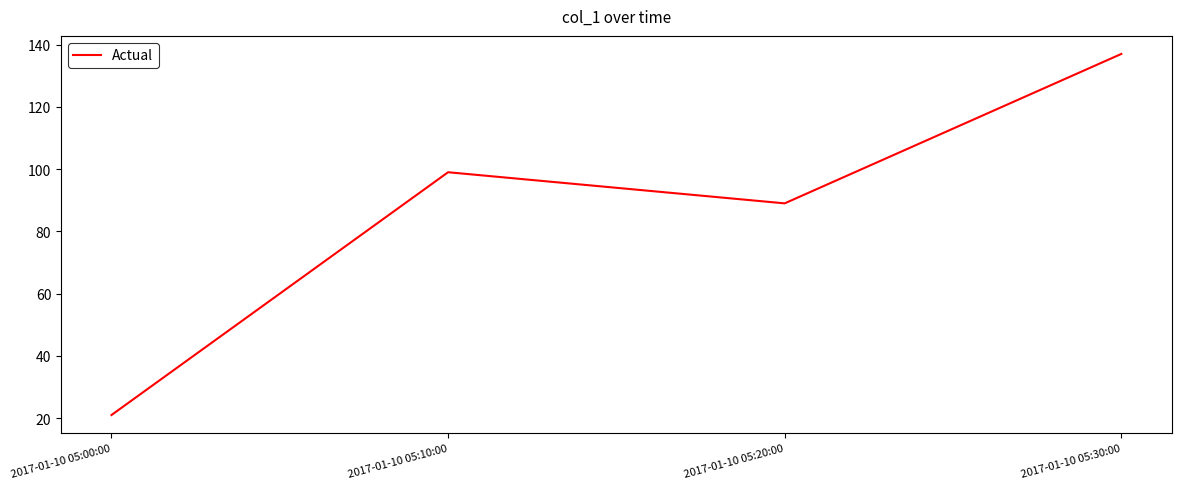

Where is the first local maximum?

2017-01-10 05:10:00